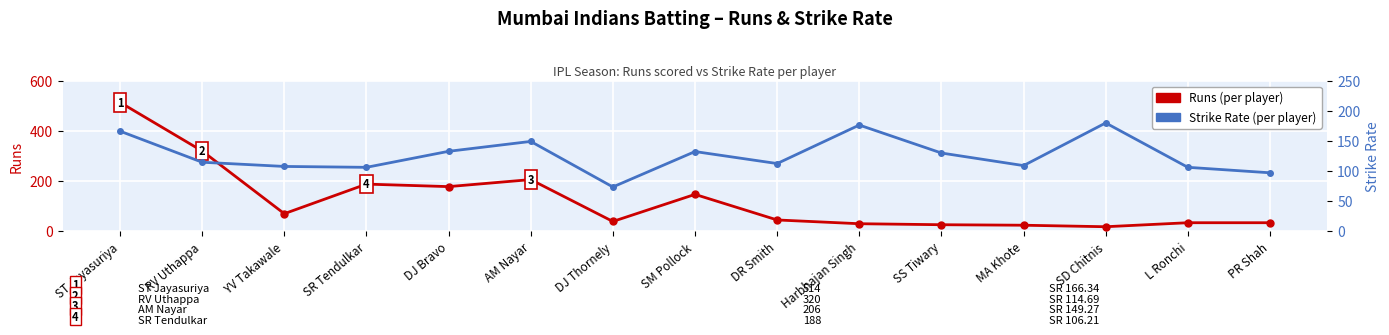

How many times do Strike Rate and Runs cross each other?

5